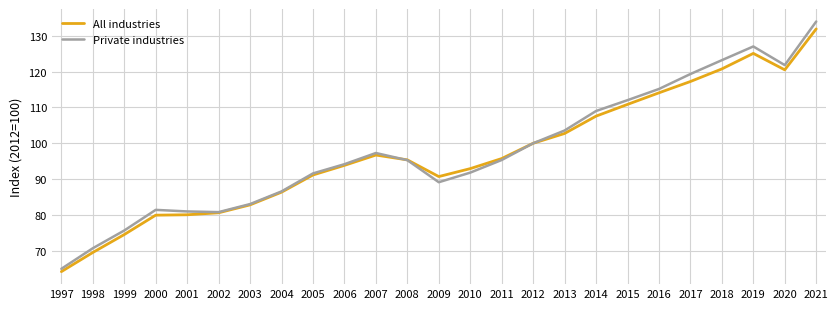

At which label does Private industries reach its minimum?

1997